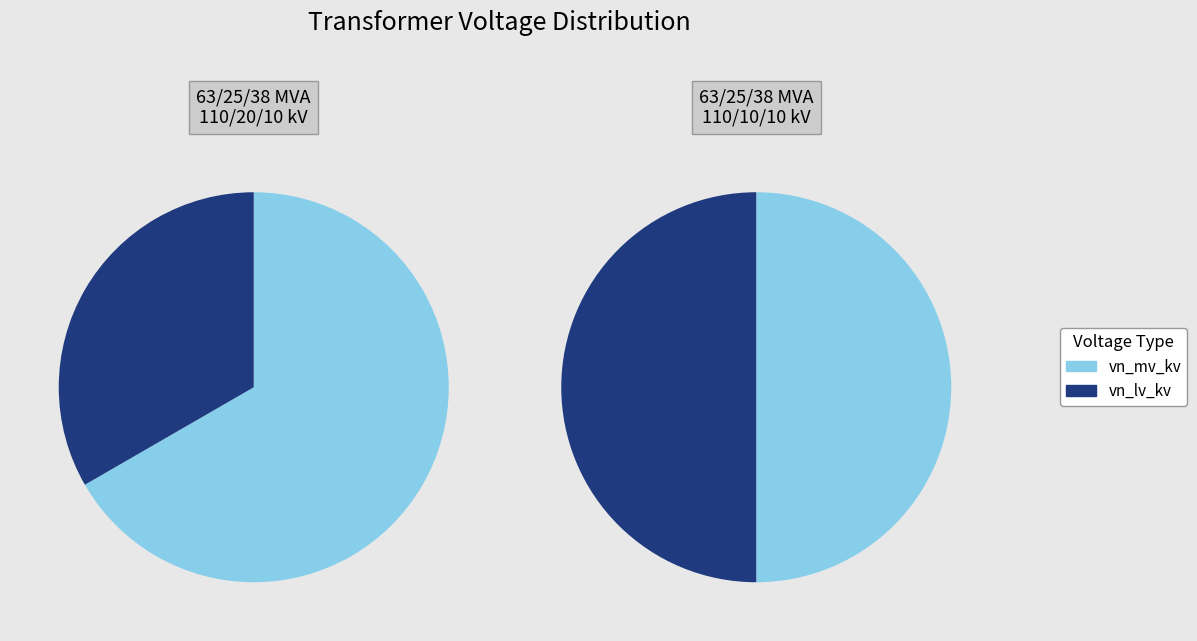

Is there any slice that represents more than half of the pie?

Yes